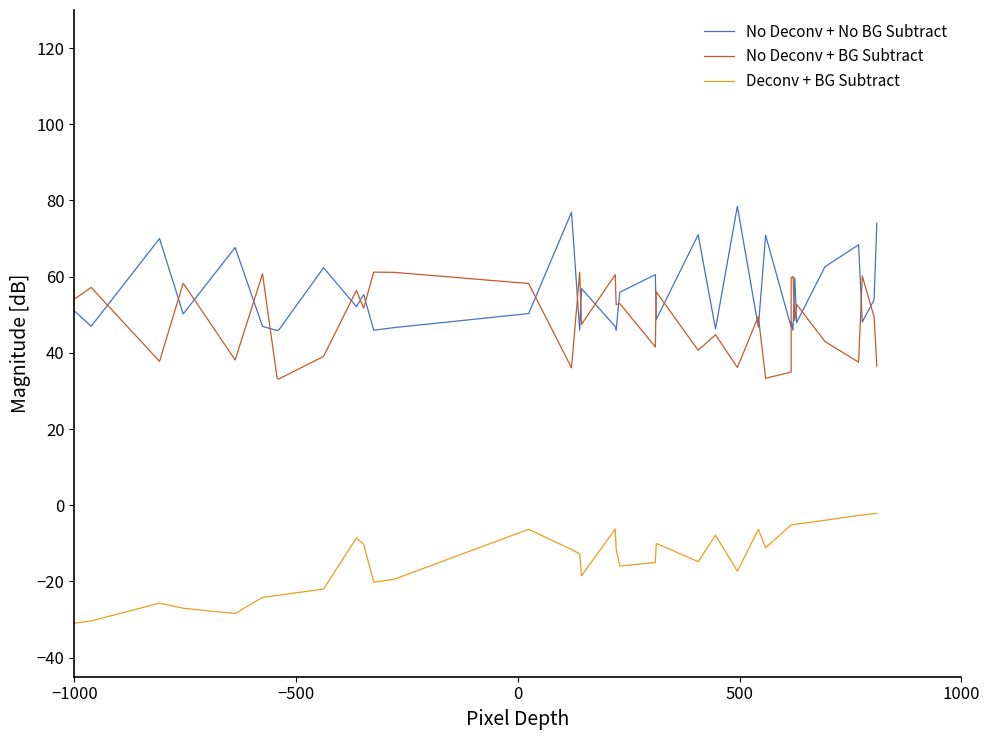

What is the greatest value displayed?

78.5